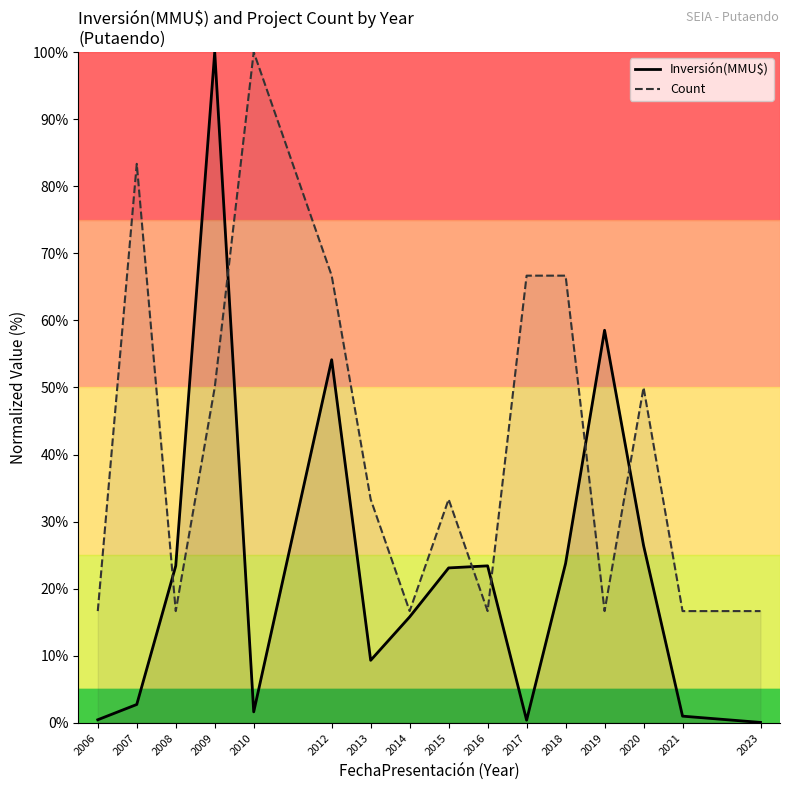

What is the sum of the Count values at 2006 and 2023?

33.3